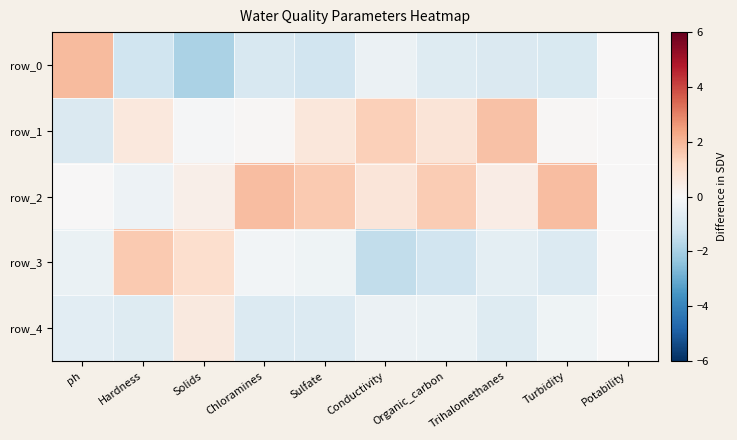

Which has a higher value, Sulfate or Trihalomethanes?

Trihalomethanes